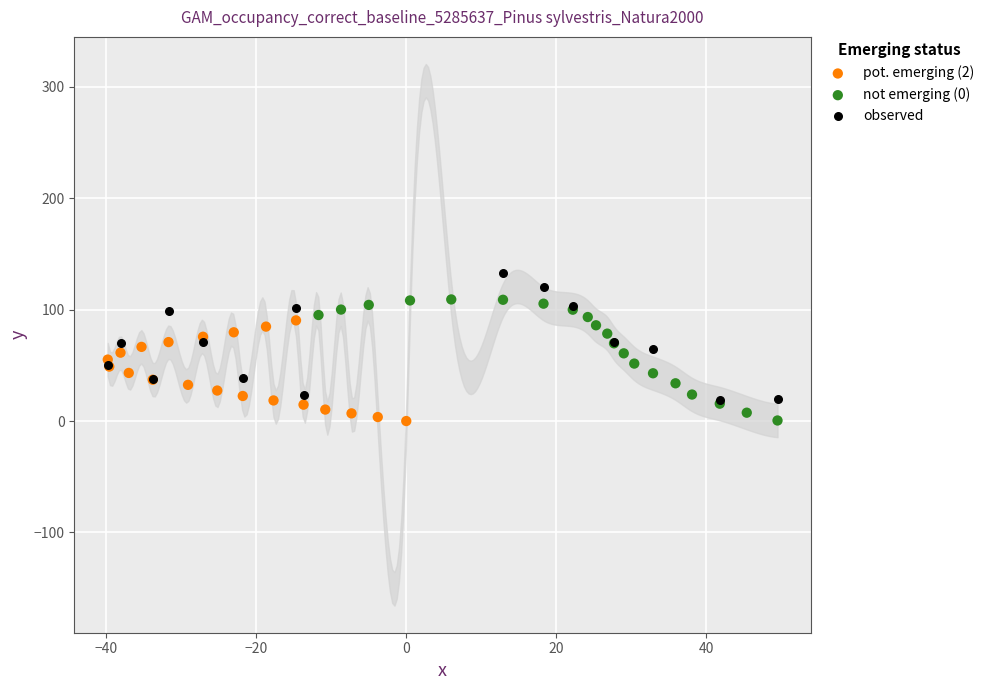

Which series contains the highest Y value?

observed